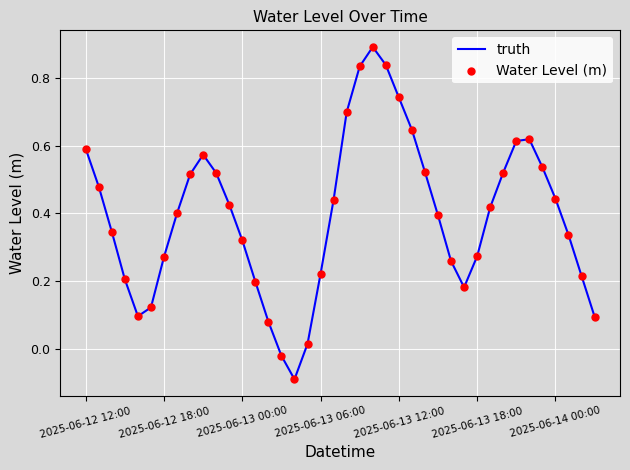

What is the greatest value displayed?

0.9